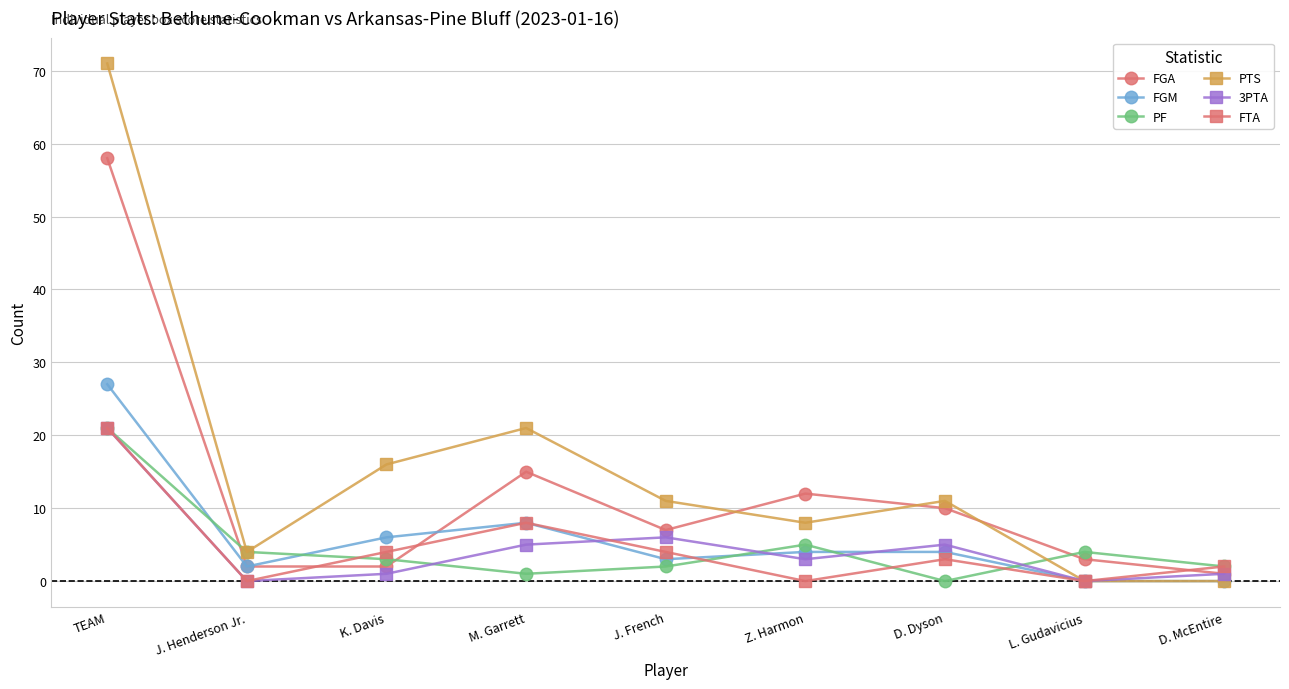

What is the spread (max minus min) of values at Z. Harmon?

12